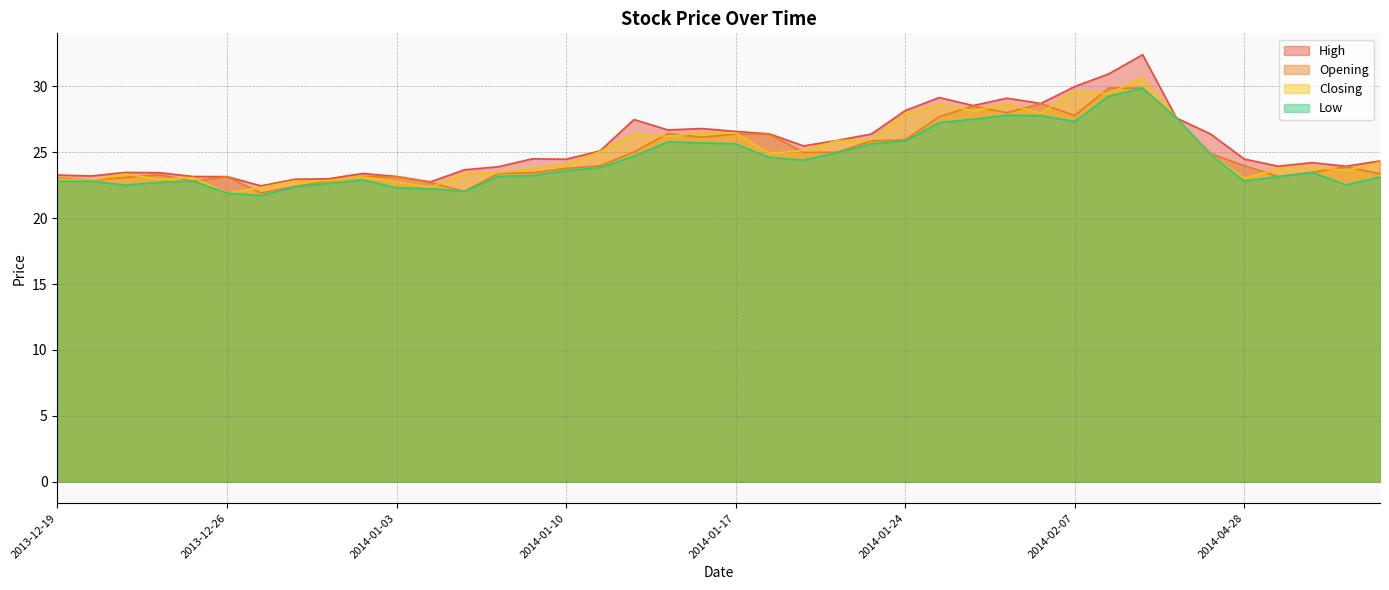

True or false: Low and Closing cross at least once.

False